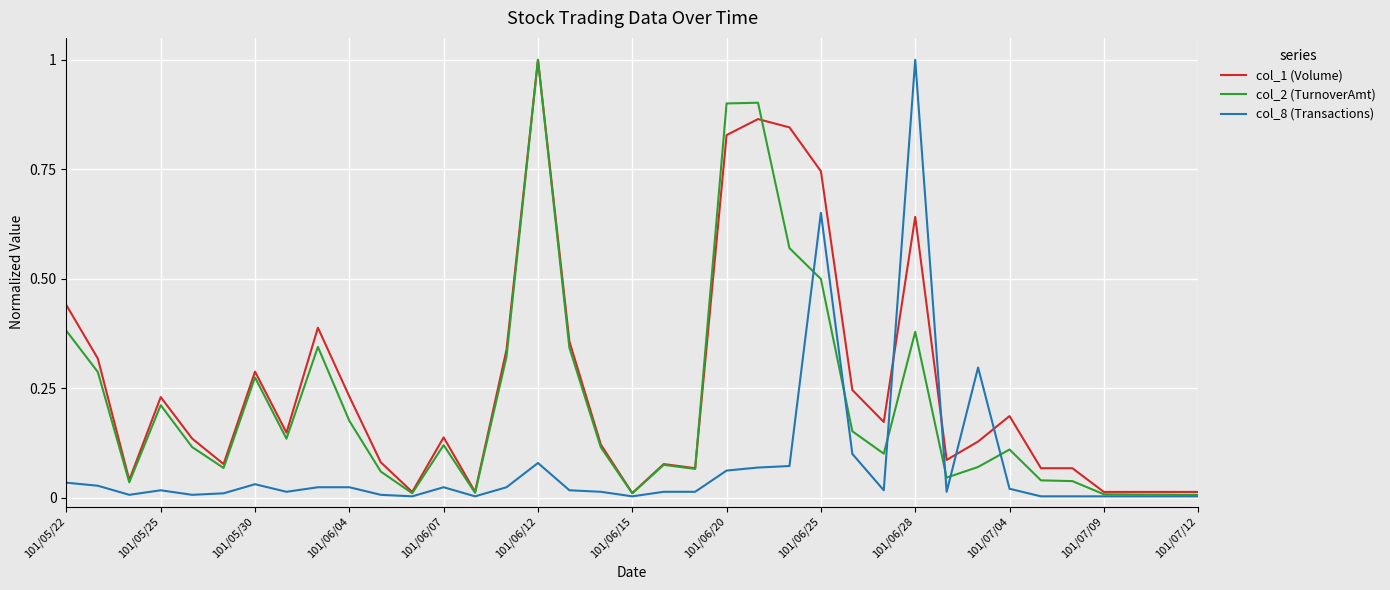

What is the maximum value shown in the chart?

1.0